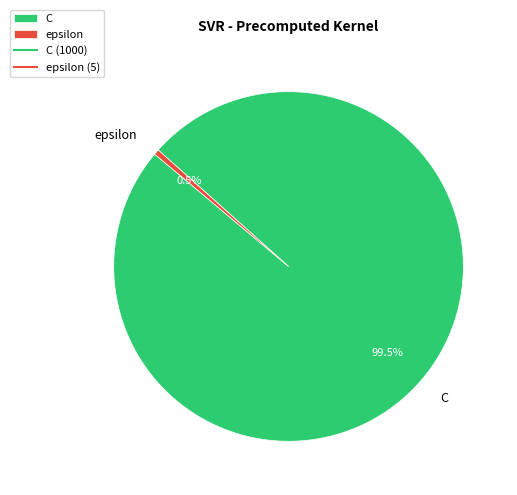

What is the largest slice in the pie chart?

C